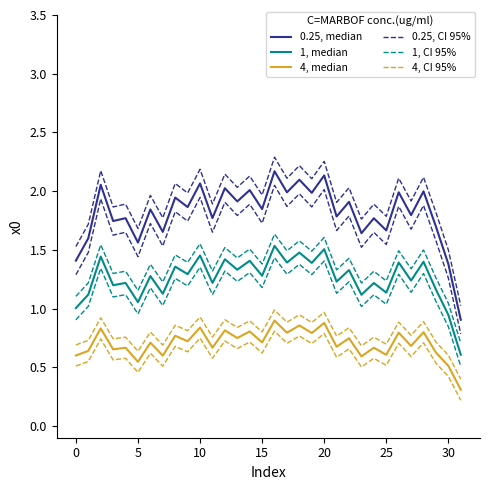

Which series has the largest range (max minus min)?

0.25, median